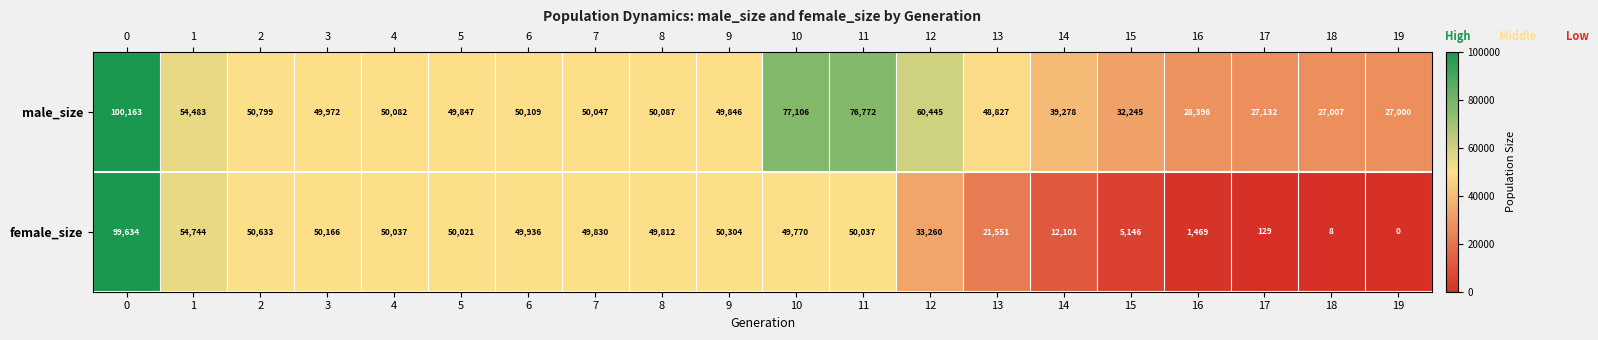

The female_size series shows 134937 at 0. True or false?

False